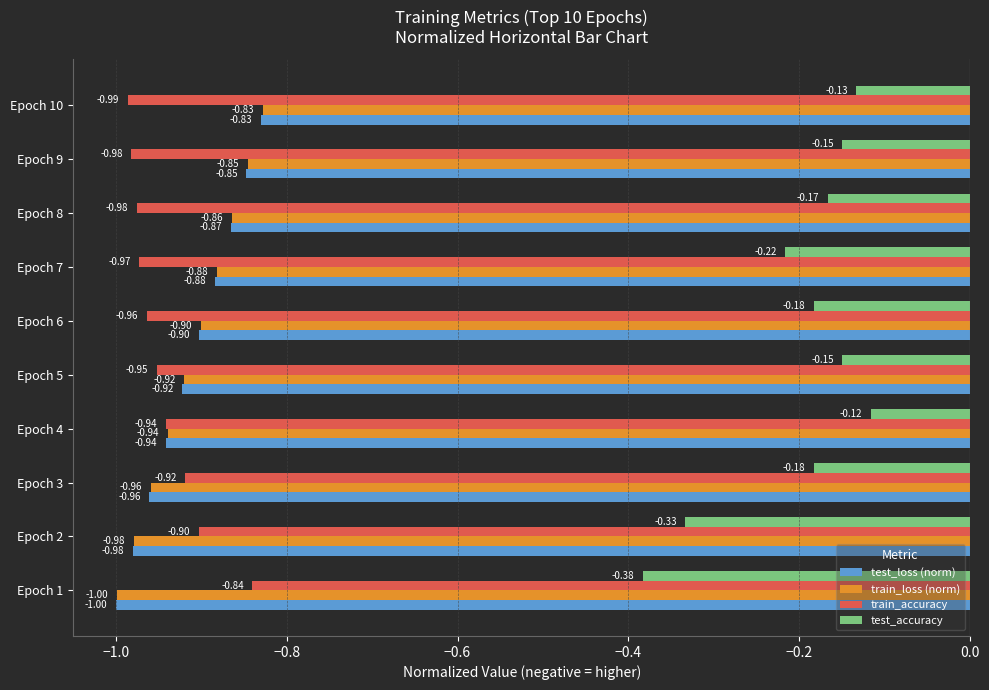

At which category is the sum across all series the highest?

Epoch 10